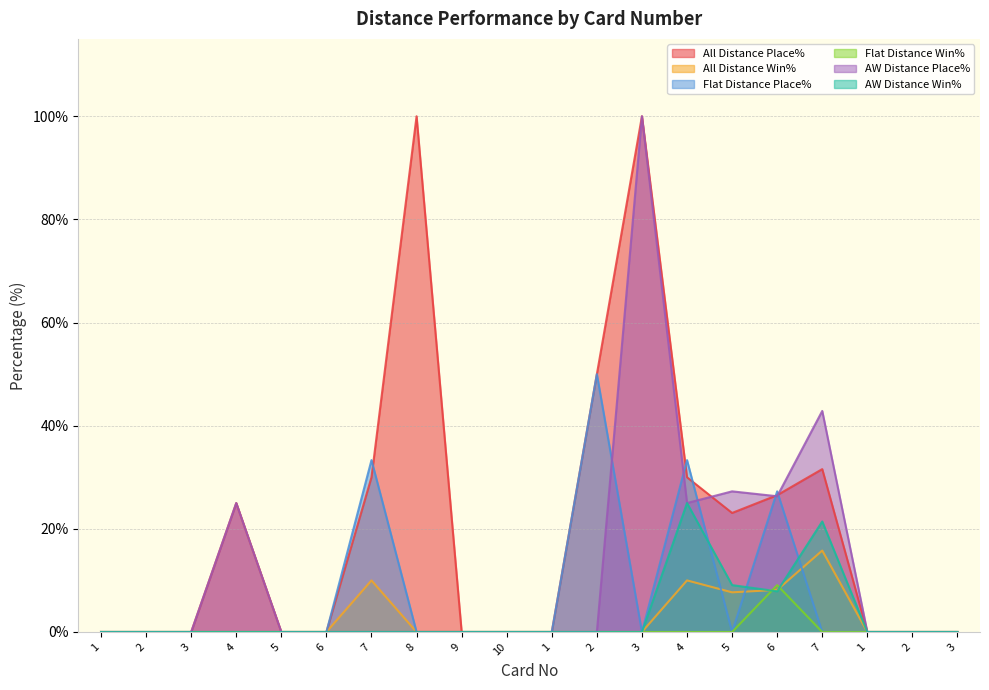

Where is the first local minimum for AW Distance Win%?

6